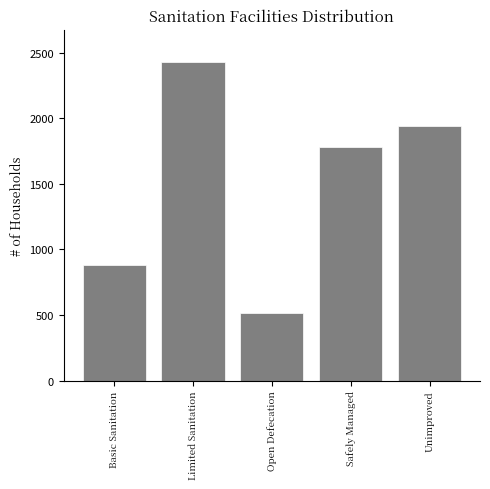

Reading left to right, transcribe all the data shown in this chart.

884	2432	518	1784	1943